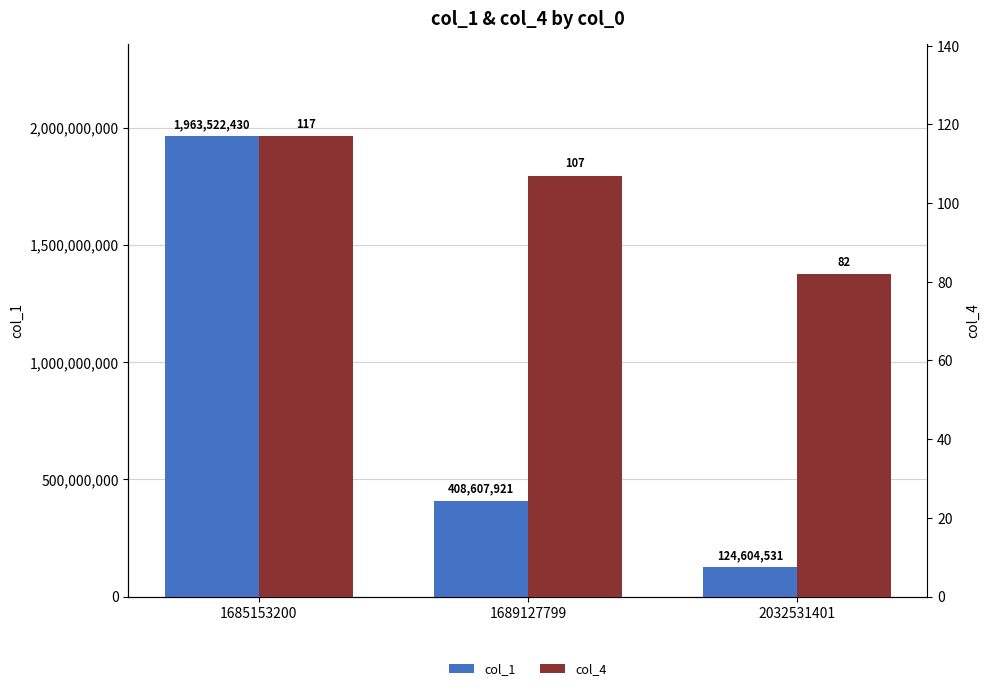

What is the total value across all series at 2032531401?

124604613